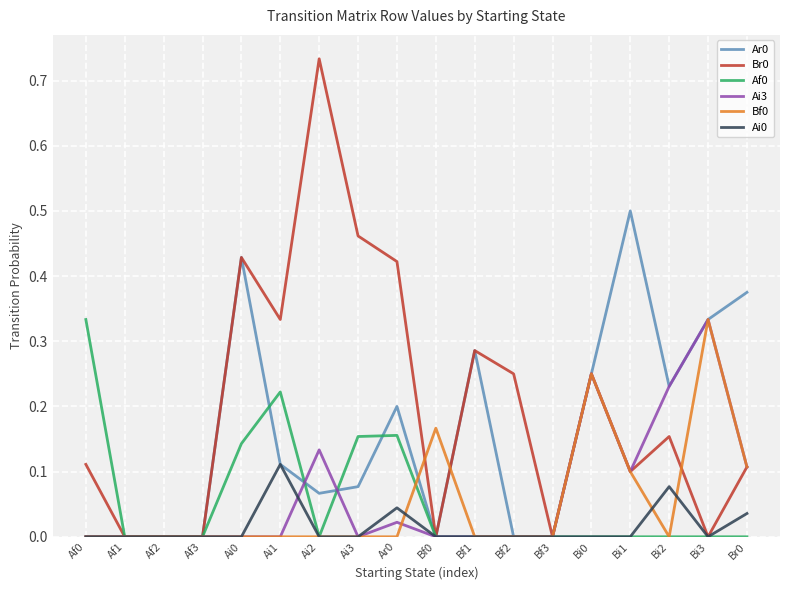

Is the value of Br0 at Bi3 greater than the value of Ai3 at Br0?

No